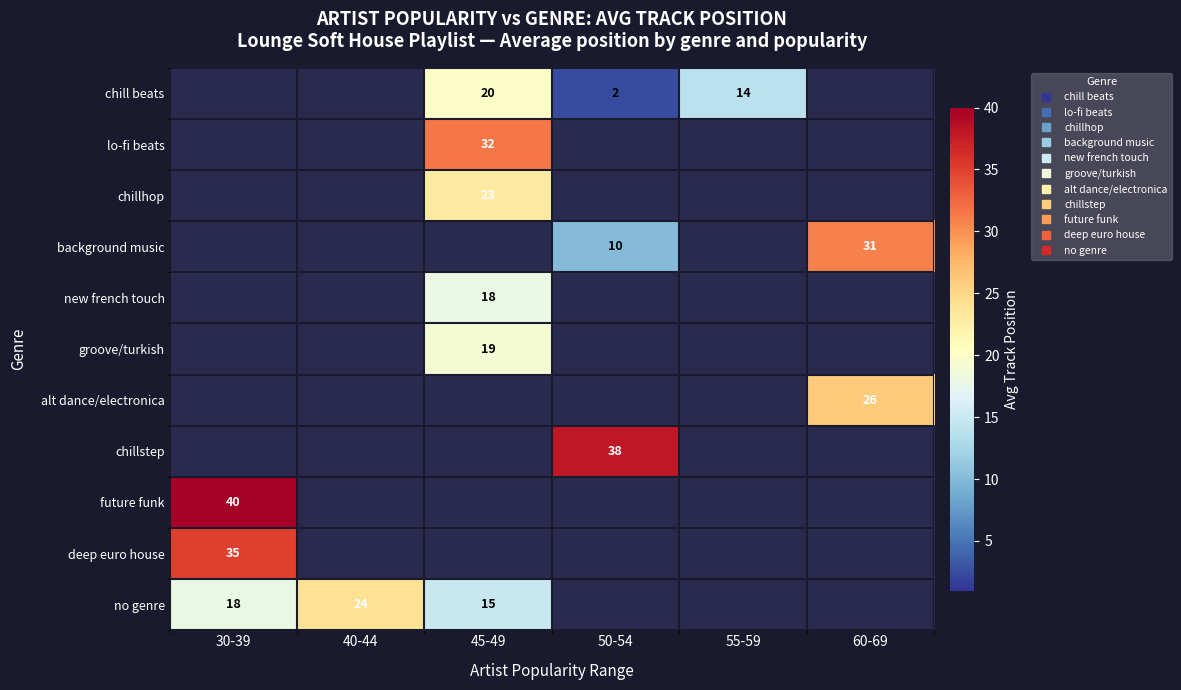

How many values in chillhop are above zero?

1